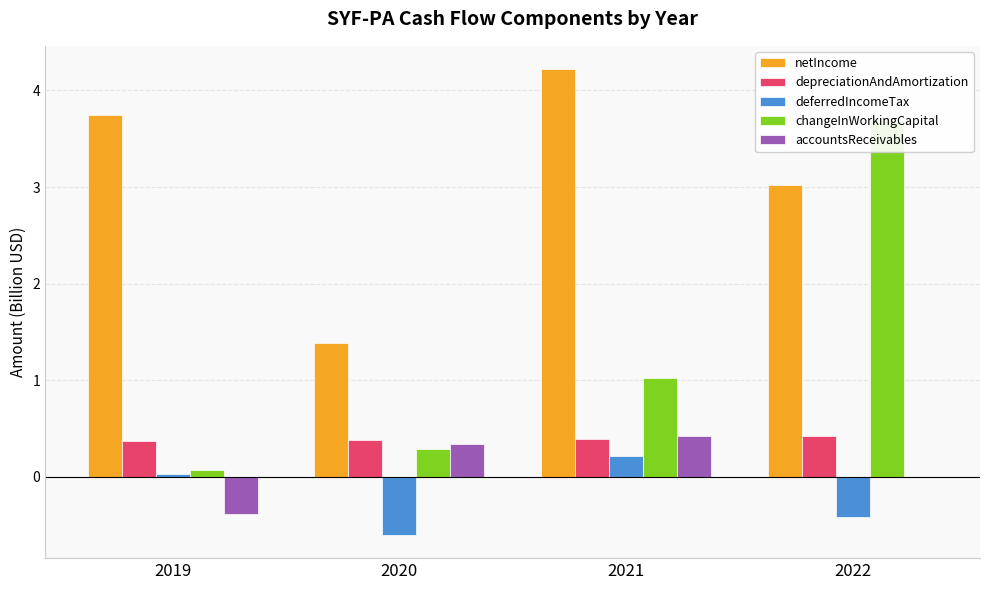

List the labels in order of netIncome value, smallest first.

2020, 2022, 2019, 2021